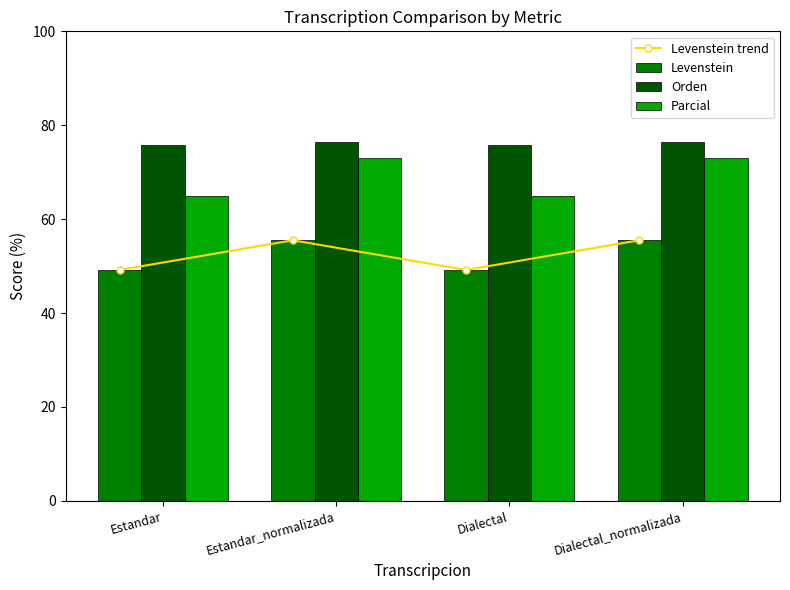

What is the spread (max minus min) of values at Estandar?

26.6